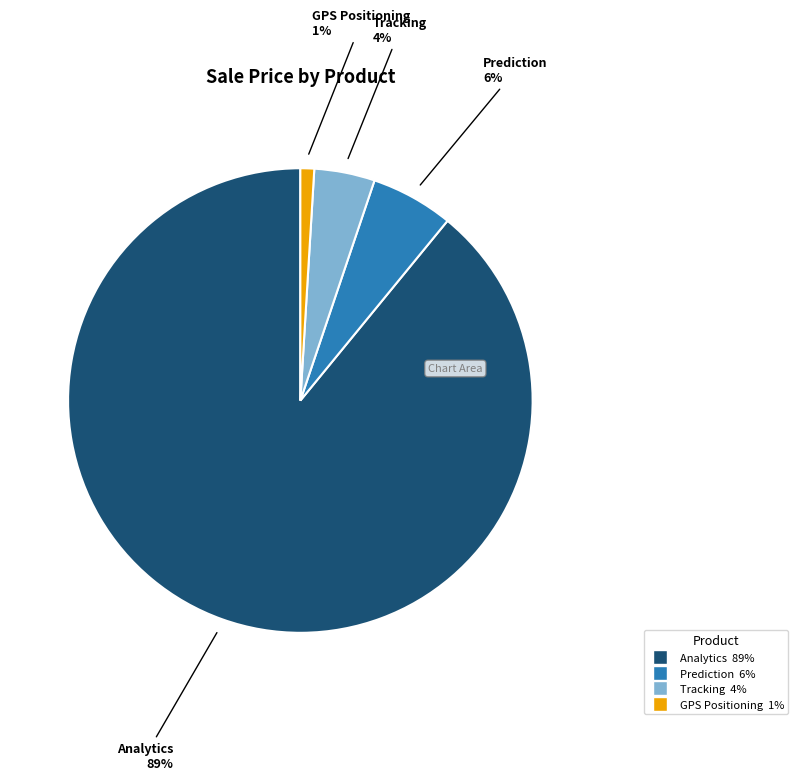

To the nearest percent, what is the average slice percentage?

25%